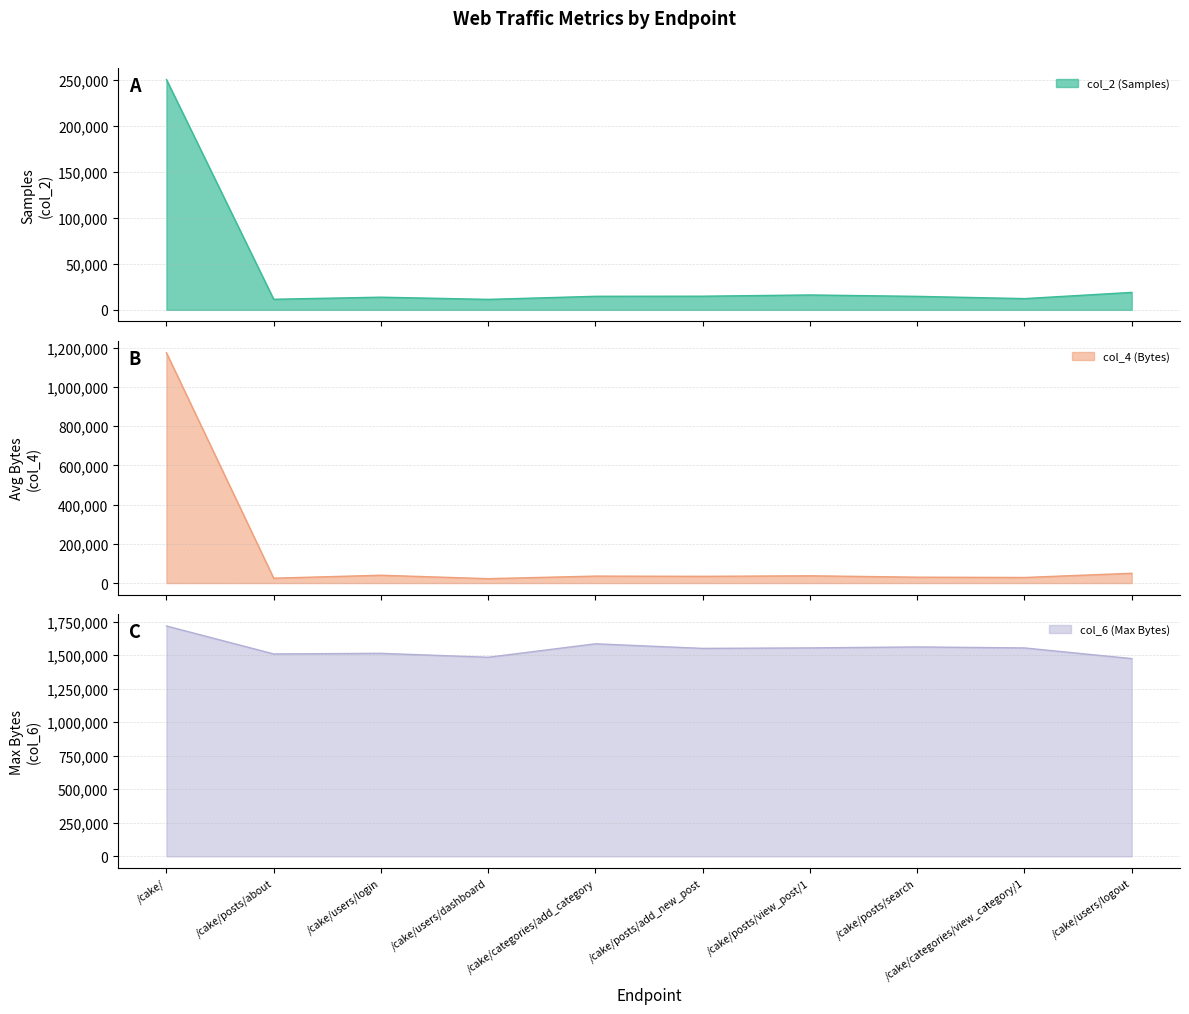

Is it true that col_4 (Bytes) equals 53843 at /cake/posts/view_post/1?

False